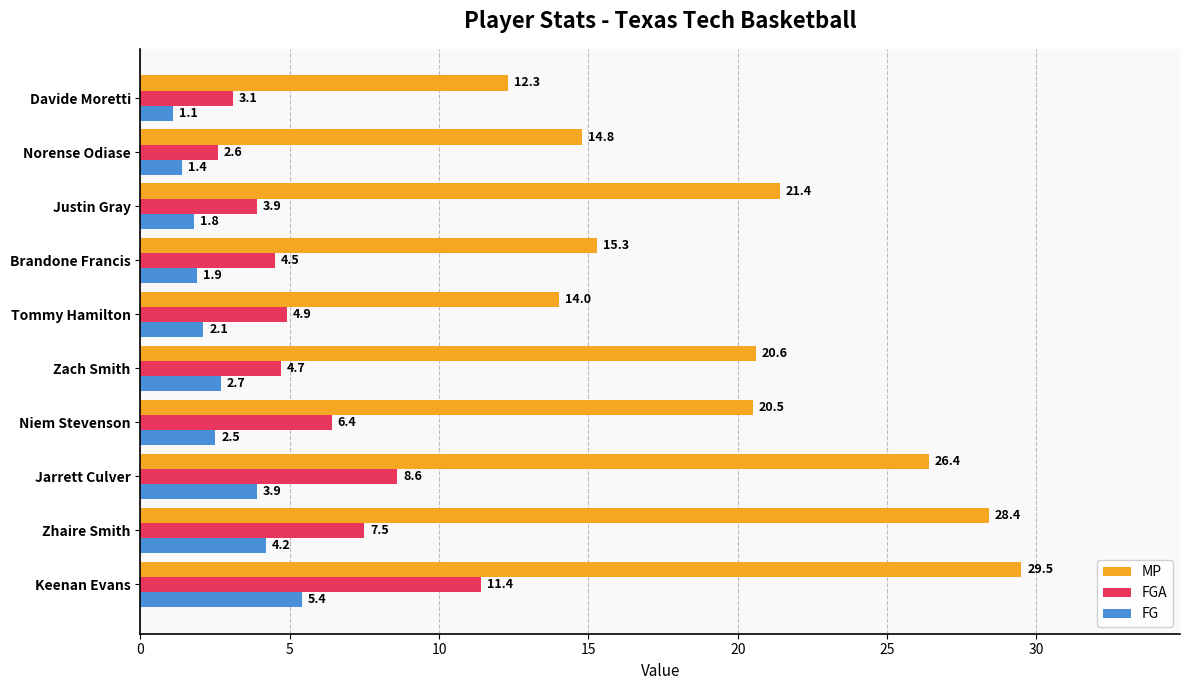

What is the average value of the FG series?

2.7